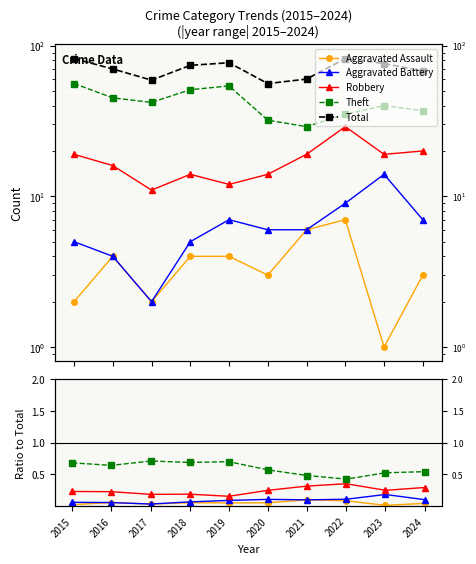

The value of Total at 2016 is 18.5. True or false?

False